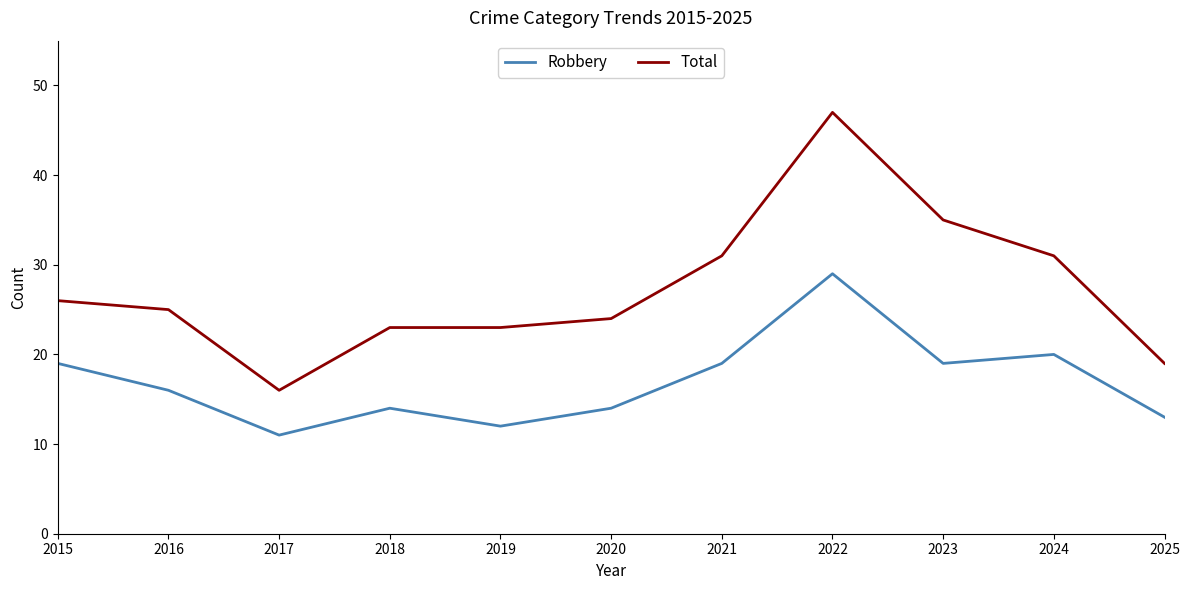

At which label does Total reach its minimum?

2017